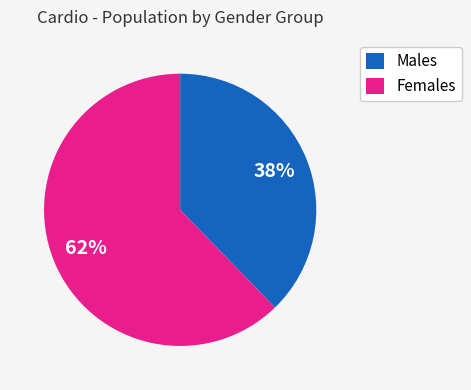

Rank the categories by value from lowest to highest.

Males, Females